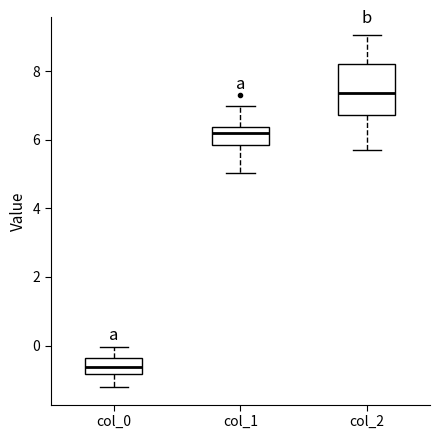

Reading left to right, read every box against the y-axis: the position of its median line, the range the box covers, and the ends of its whiskers. The values are not printed on the chart, so give them approximately, as read against the axis.

col_0: median -0.6, box -0.8 to -0.4, whiskers -1.2 to 0.0
col_1: median 6.2, box 5.8 to 6.4, whiskers 5.0 to 7.0
col_2: median 7.4, box 6.8 to 8.2, whiskers 5.6 to 9.0